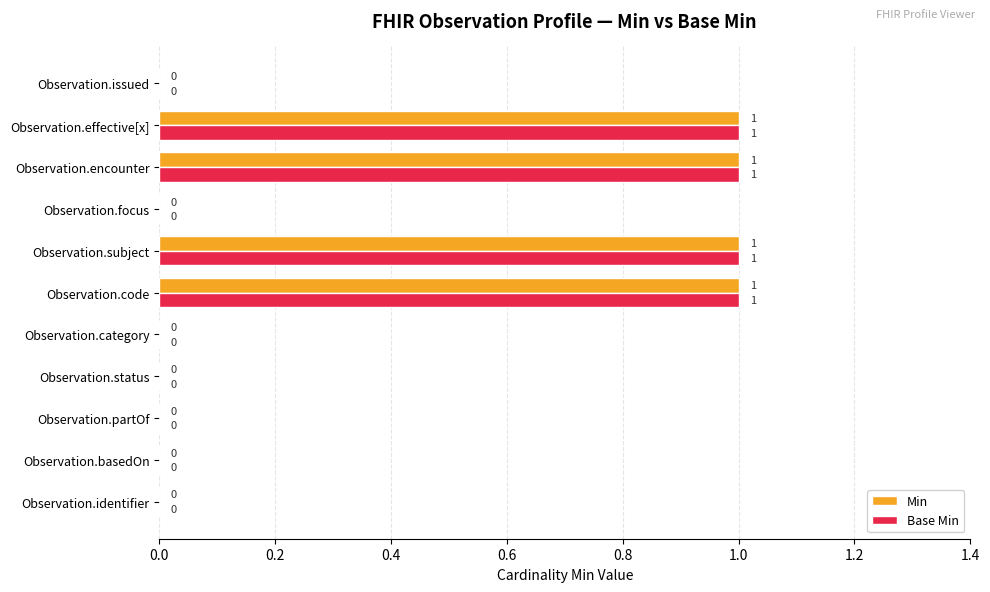

What are all the series names shown in the legend?

Min, Base Min